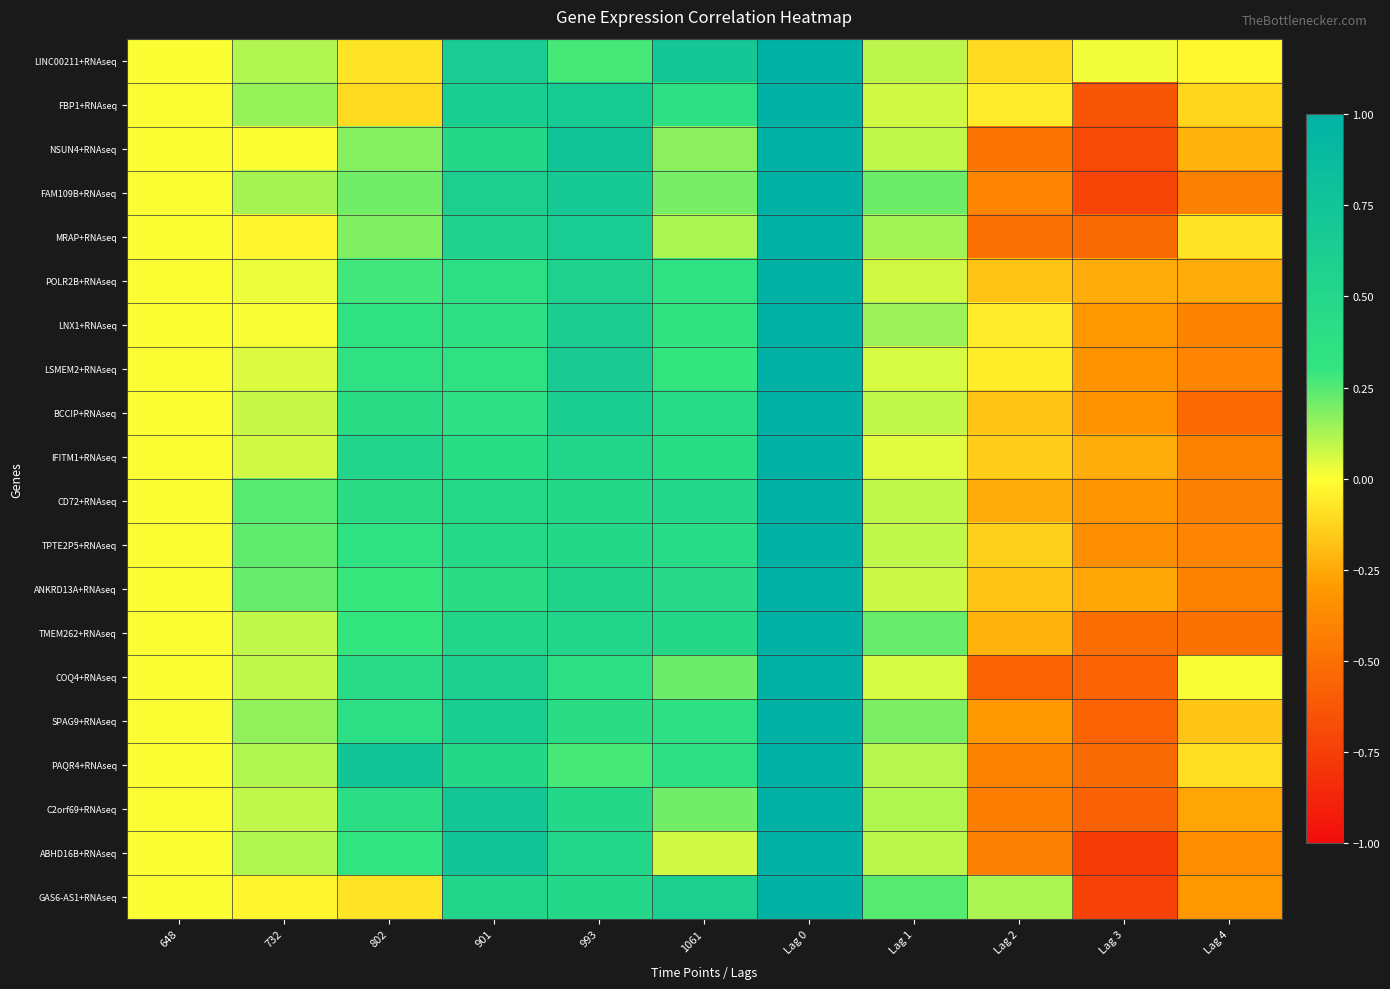

Reading left to right, transcribe all the data shown in this chart.

LINC00211+RNAseq: 648=0.0	732=0.1	802=-0.1	901=0.6	993=0.3	1061=0.7	Lag 0=1.0	Lag 1=0.1	Lag 2=-0.1	Lag 3=0.0	Lag 4=-0.0
FBP1+RNAseq: 648=0.0	732=0.2	802=-0.1	901=0.6	993=0.7	1061=0.4	Lag 0=1.0	Lag 1=0.1	Lag 2=-0.1	Lag 3=-0.6	Lag 4=-0.1
NSUN4+RNAseq: 648=0.0	732=0.0	802=0.2	901=0.5	993=0.8	1061=0.2	Lag 0=1.0	Lag 1=0.1	Lag 2=-0.5	Lag 3=-0.7	Lag 4=-0.2
FAM109B+RNAseq: 648=0.0	732=0.1	802=0.2	901=0.6	993=0.7	1061=0.2	Lag 0=1.0	Lag 1=0.2	Lag 2=-0.4	Lag 3=-0.7	Lag 4=-0.4
MRAP+RNAseq: 648=0.0	732=-0.0	802=0.2	901=0.6	993=0.6	1061=0.1	Lag 0=1.0	Lag 1=0.1	Lag 2=-0.5	Lag 3=-0.5	Lag 4=-0.1
POLR2B+RNAseq: 648=0.0	732=0.0	802=0.3	901=0.4	993=0.6	1061=0.3	Lag 0=1.0	Lag 1=0.1	Lag 2=-0.2	Lag 3=-0.2	Lag 4=-0.2
LNX1+RNAseq: 648=0.0	732=0.0	802=0.4	901=0.4	993=0.6	1061=0.3	Lag 0=1.0	Lag 1=0.1	Lag 2=-0.1	Lag 3=-0.3	Lag 4=-0.4
LSMEM2+RNAseq: 648=0.0	732=0.1	802=0.3	901=0.4	993=0.7	1061=0.3	Lag 0=1.0	Lag 1=0.1	Lag 2=-0.0	Lag 3=-0.3	Lag 4=-0.4
BCCIP+RNAseq: 648=0.0	732=0.1	802=0.4	901=0.4	993=0.6	1061=0.4	Lag 0=1.0	Lag 1=0.1	Lag 2=-0.2	Lag 3=-0.3	Lag 4=-0.5
IFITM1+RNAseq: 648=0.0	732=0.1	802=0.5	901=0.4	993=0.5	1061=0.4	Lag 0=1.0	Lag 1=0.0	Lag 2=-0.1	Lag 3=-0.2	Lag 4=-0.4
CD72+RNAseq: 648=0.0	732=0.2	802=0.4	901=0.5	993=0.5	1061=0.5	Lag 0=1.0	Lag 1=0.1	Lag 2=-0.2	Lag 3=-0.3	Lag 4=-0.4
TPTE2P5+RNAseq: 648=0.0	732=0.2	802=0.4	901=0.5	993=0.5	1061=0.4	Lag 0=1.0	Lag 1=0.1	Lag 2=-0.1	Lag 3=-0.4	Lag 4=-0.4
ANKRD13A+RNAseq: 648=0.0	732=0.2	802=0.3	901=0.4	993=0.6	1061=0.5	Lag 0=1.0	Lag 1=0.1	Lag 2=-0.2	Lag 3=-0.3	Lag 4=-0.4
TMEM262+RNAseq: 648=0.0	732=0.1	802=0.3	901=0.5	993=0.5	1061=0.5	Lag 0=1.0	Lag 1=0.2	Lag 2=-0.2	Lag 3=-0.5	Lag 4=-0.5
COQ4+RNAseq: 648=0.0	732=0.1	802=0.4	901=0.6	993=0.4	1061=0.2	Lag 0=1.0	Lag 1=0.1	Lag 2=-0.6	Lag 3=-0.6	Lag 4=0.0
SPAG9+RNAseq: 648=0.0	732=0.2	802=0.4	901=0.6	993=0.4	1061=0.4	Lag 0=1.0	Lag 1=0.2	Lag 2=-0.3	Lag 3=-0.6	Lag 4=-0.2
PAQR4+RNAseq: 648=0.0	732=0.1	802=0.7	901=0.5	993=0.3	1061=0.4	Lag 0=1.0	Lag 1=0.1	Lag 2=-0.4	Lag 3=-0.5	Lag 4=-0.1
C2orf69+RNAseq: 648=0.0	732=0.1	802=0.4	901=0.7	993=0.5	1061=0.2	Lag 0=1.0	Lag 1=0.1	Lag 2=-0.4	Lag 3=-0.6	Lag 4=-0.3
ABHD16B+RNAseq: 648=0.0	732=0.1	802=0.3	901=0.7	993=0.5	1061=0.1	Lag 0=1.0	Lag 1=0.1	Lag 2=-0.4	Lag 3=-0.8	Lag 4=-0.4
GAS6-AS1+RNAseq: 648=0.0	732=-0.0	802=-0.1	901=0.5	993=0.5	1061=0.6	Lag 0=1.0	Lag 1=0.2	Lag 2=0.1	Lag 3=-0.7	Lag 4=-0.3